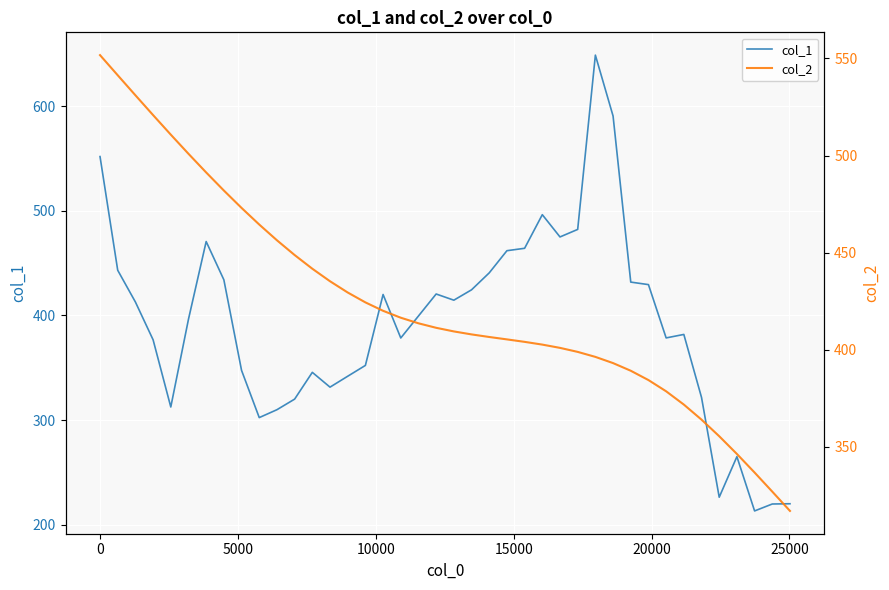

True or false: col_2 has more than 0 interior local peaks.

False